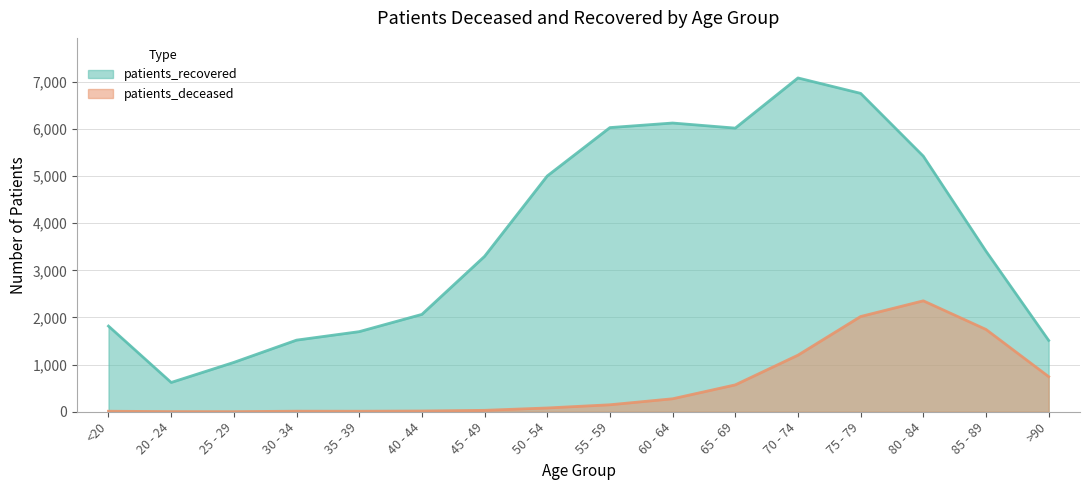

Reading left to right, list all the values displayed in this chart.

patients_recovered: 1817	621	1047	1519	1699	2065	3296	5001	6027	6124	6016	7080	6753	5421	3406	1513
patients_deceased: 11	3	2	12	11	16	30	80	148	275	570	1200	2020	2353	1746	745